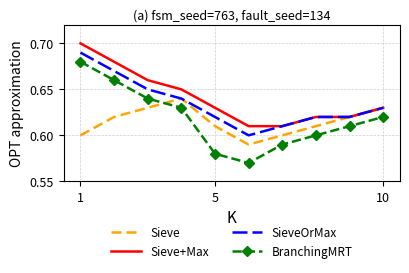

Which series has the largest range (max minus min)?

BranchingMRT